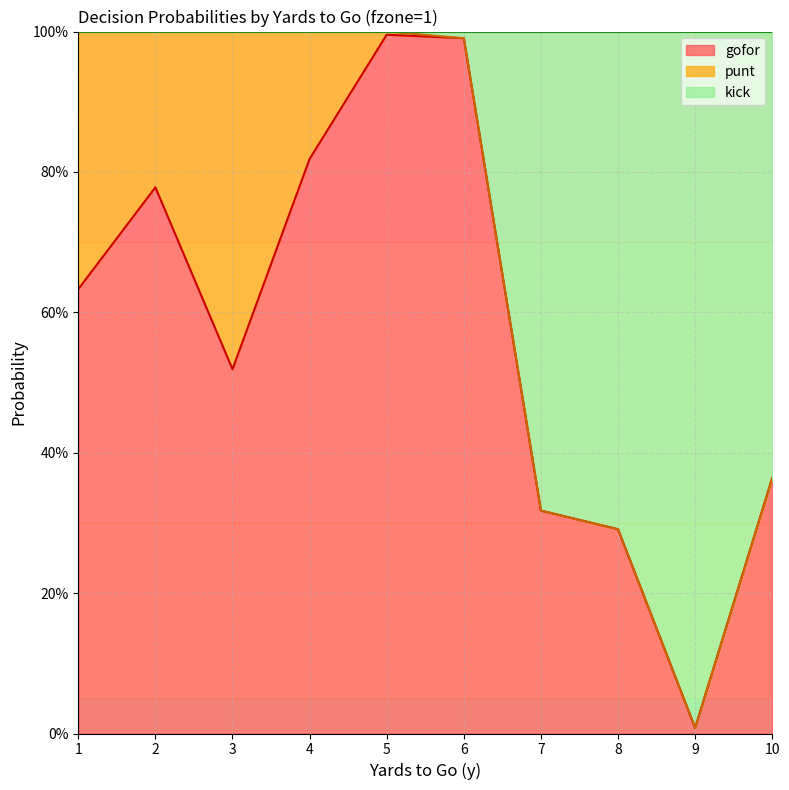

Does the chart have visible grid lines?

Yes